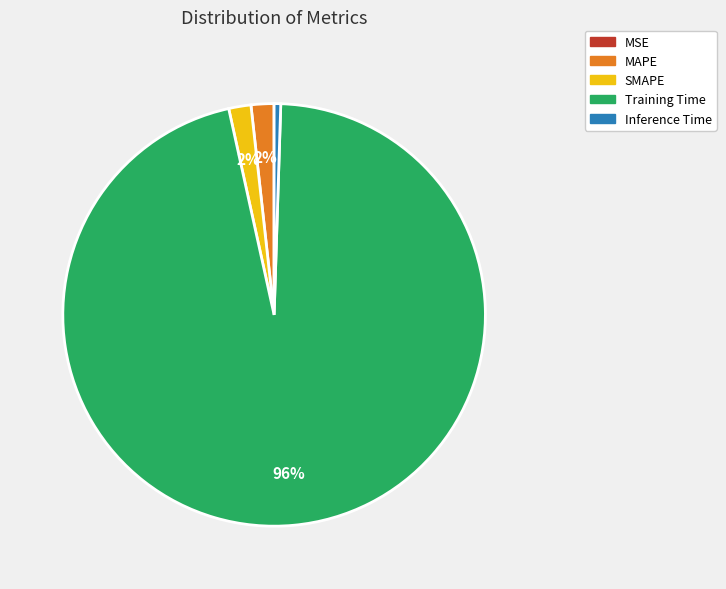

Is it true that Training Time is 87% of the pie?

False